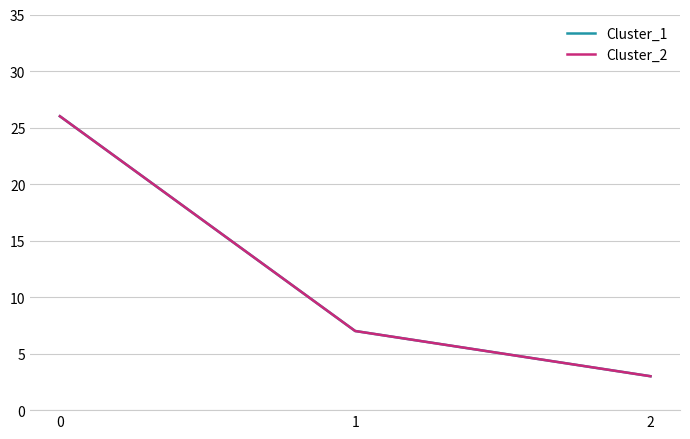

Reading left to right, what are all the values shown in this chart?

Cluster_1: 26	7	3
Cluster_2: 26	7	3